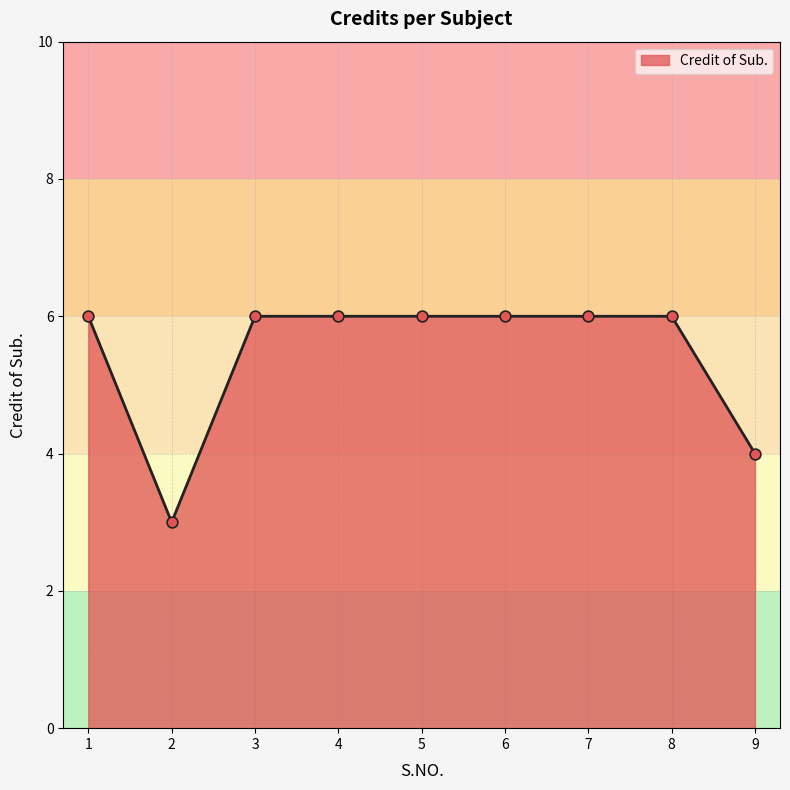

What is the ratio of the value at 3 to the value at 4?

1.0